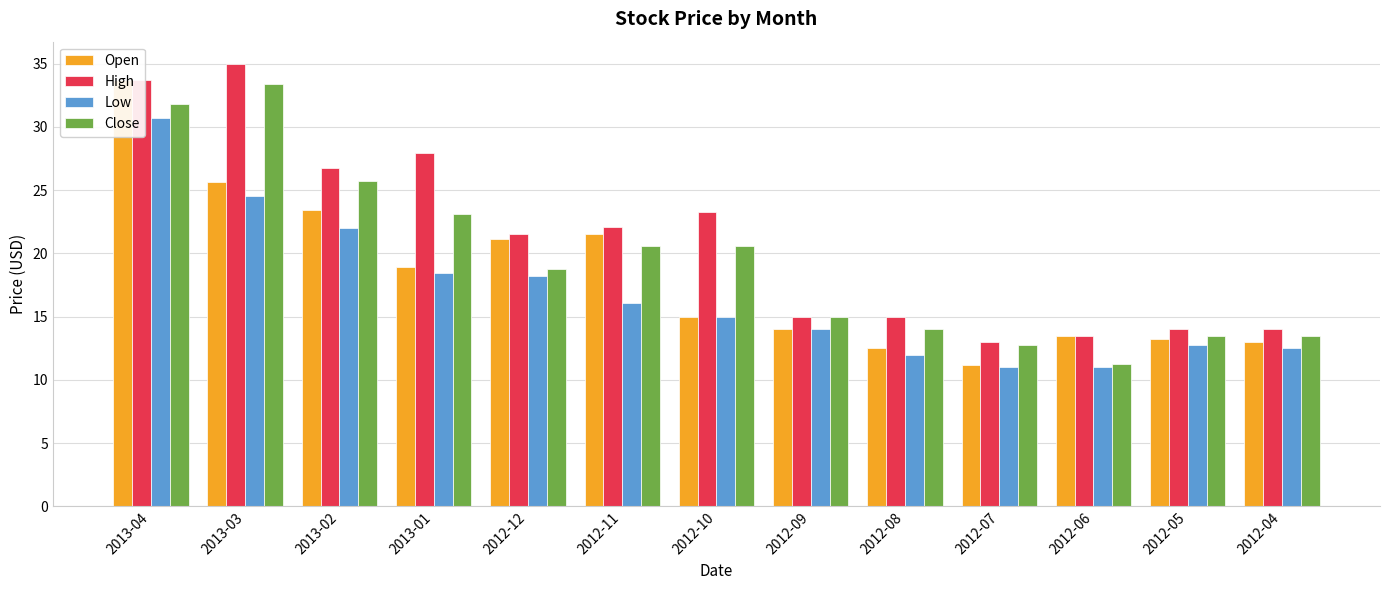

What position from the left is 2012-05?

12